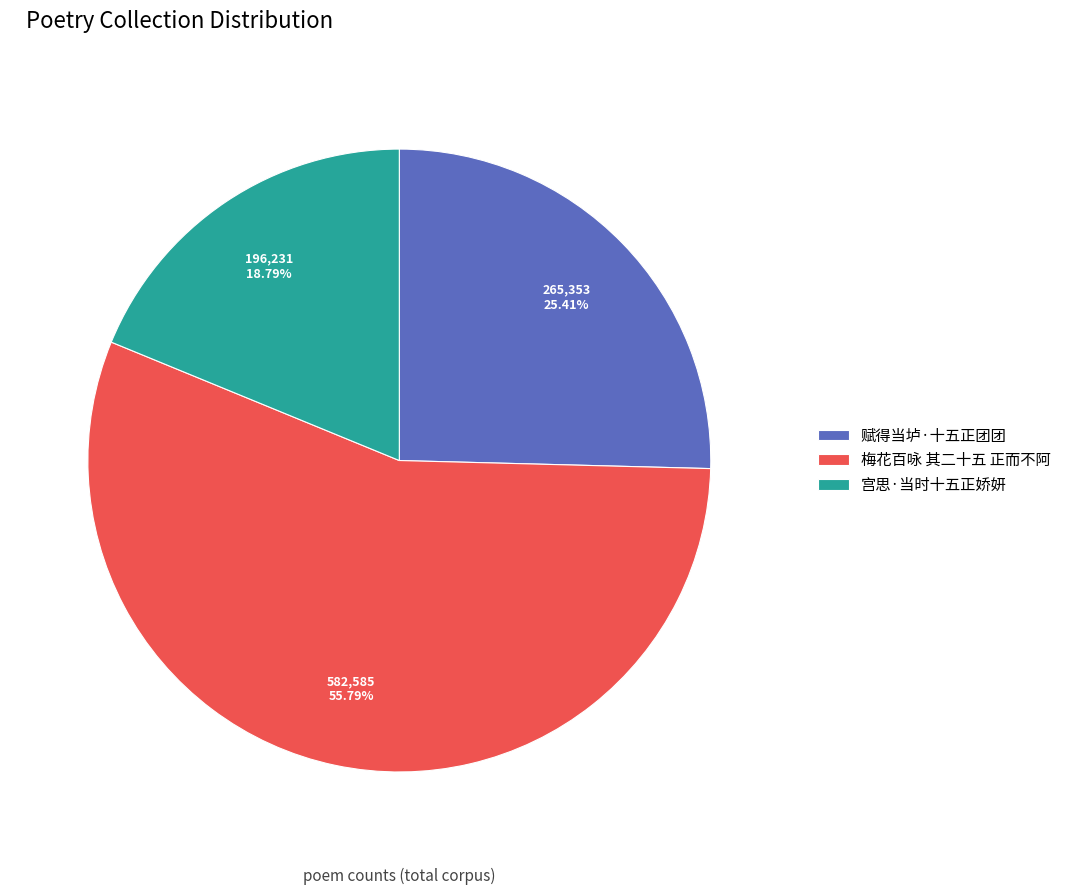

Rank the categories by value from lowest to highest.

宫思·当时十五正娇妍, 赋得当垆·十五正团团, 梅花百咏 其二十五 正而不阿